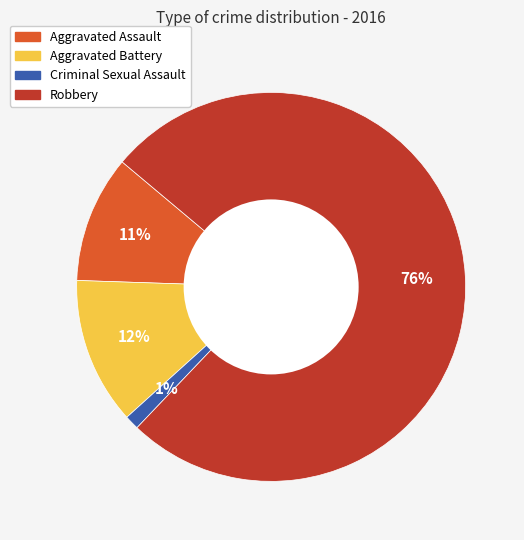

The Aggravated Assault slice represents 21% of the pie. True or false?

False